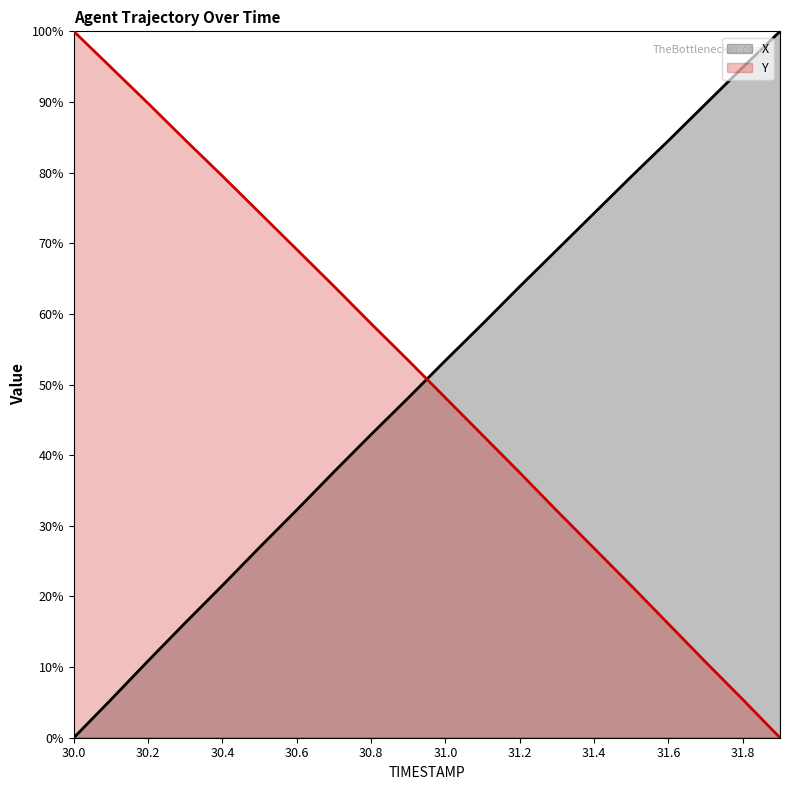

How many values in the Y series exceed 53?

10